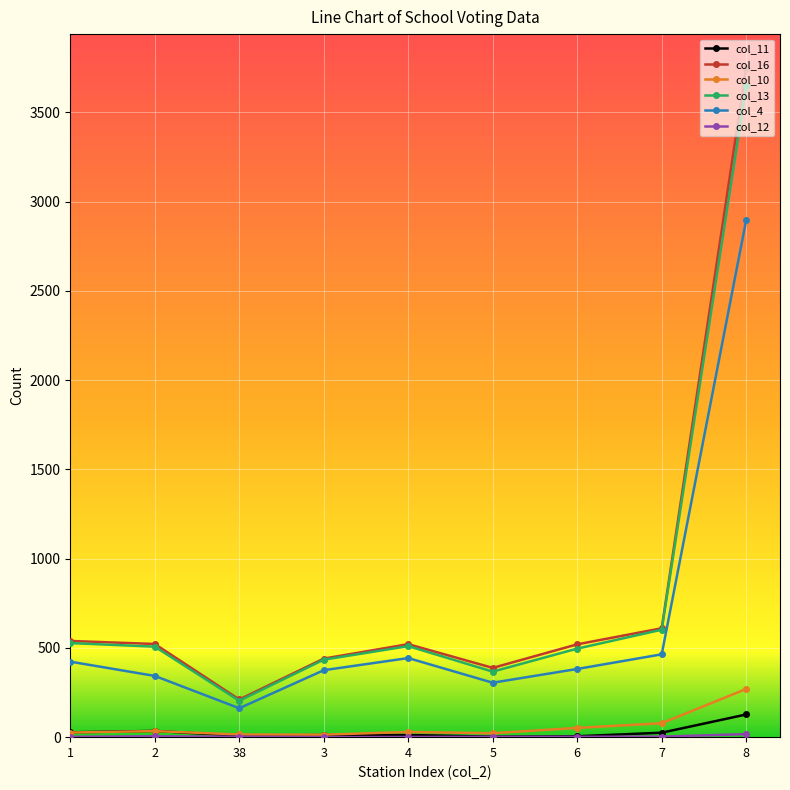

True or false: col_13 and col_10 cross at least once.

False